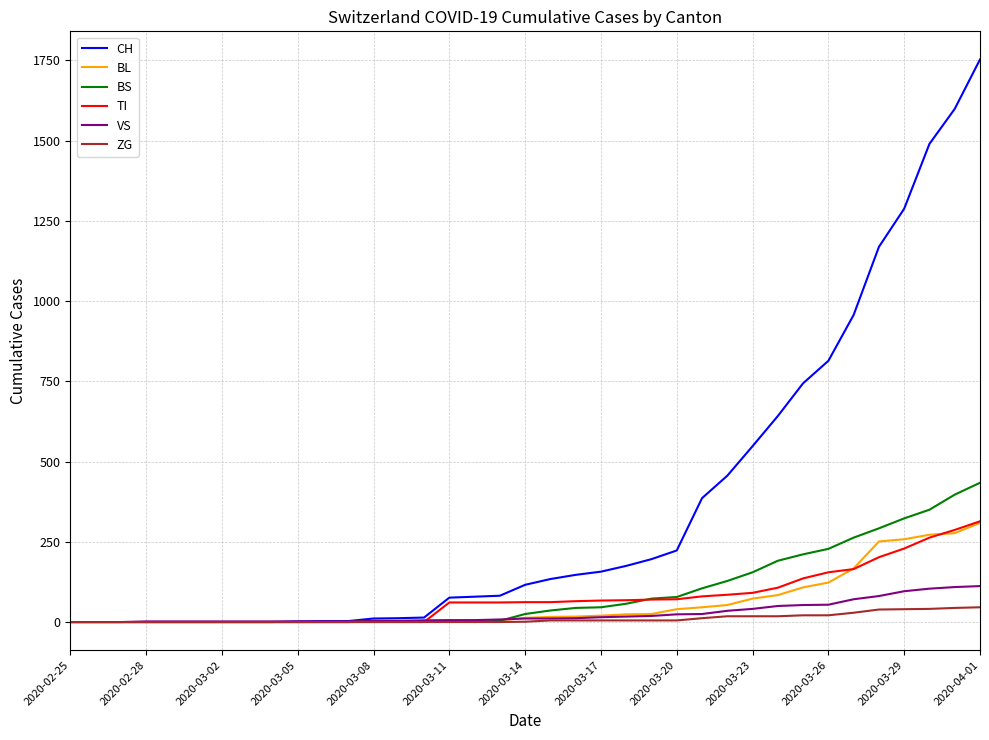

Which series has the widest spread of values?

CH